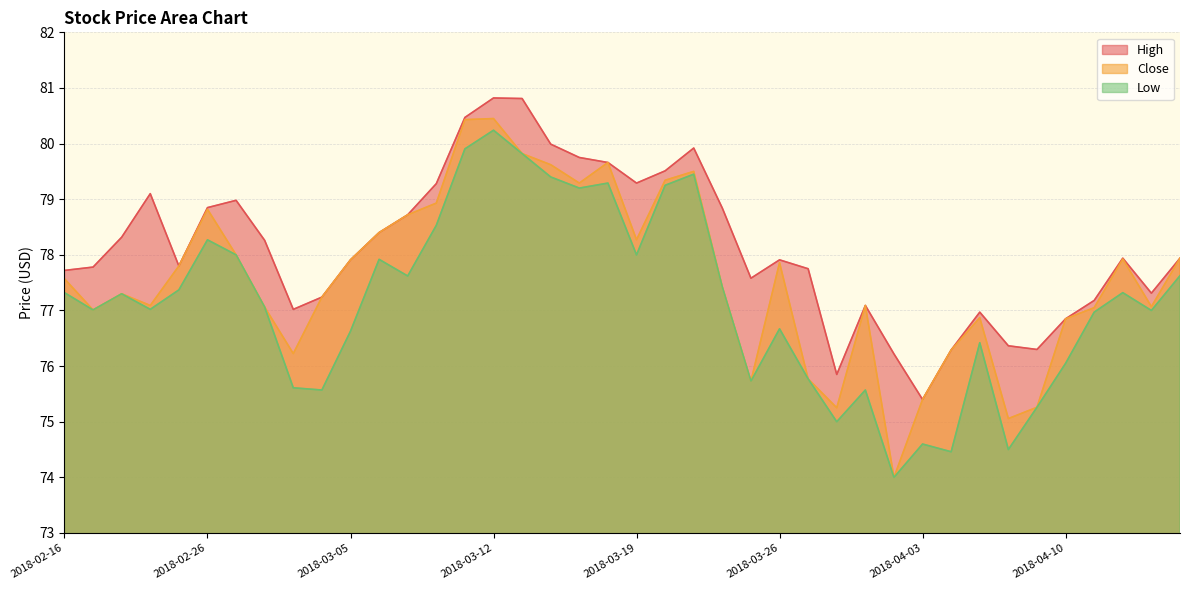

At how many categories does at least one series exceed 80?

3